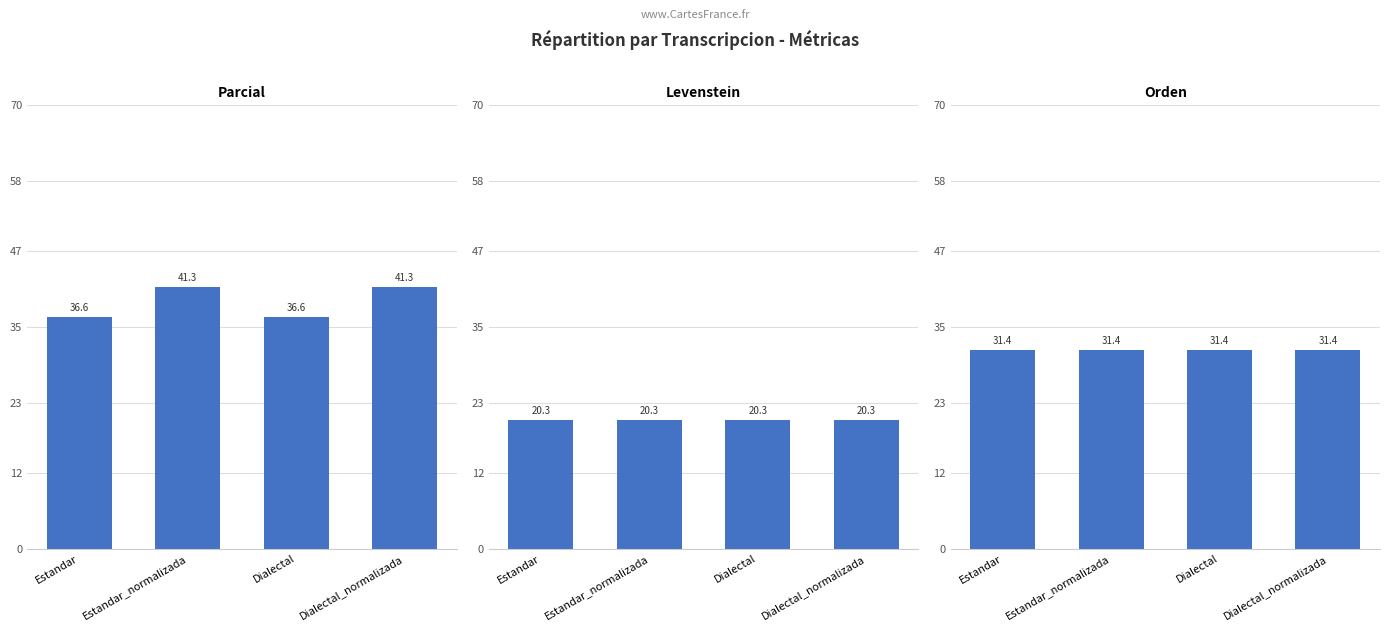

Rank the categories by Orden value from lowest to highest.

Estandar, Estandar_normalizada, Dialectal, Dialectal_normalizada